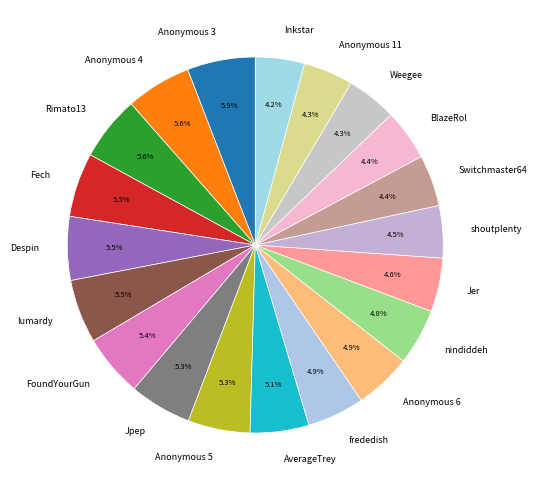

Does any single category account for the majority?

No